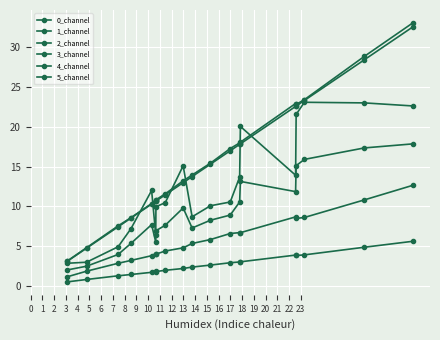

What is the value of the 0_channel point at the 7th from the left?

10.7